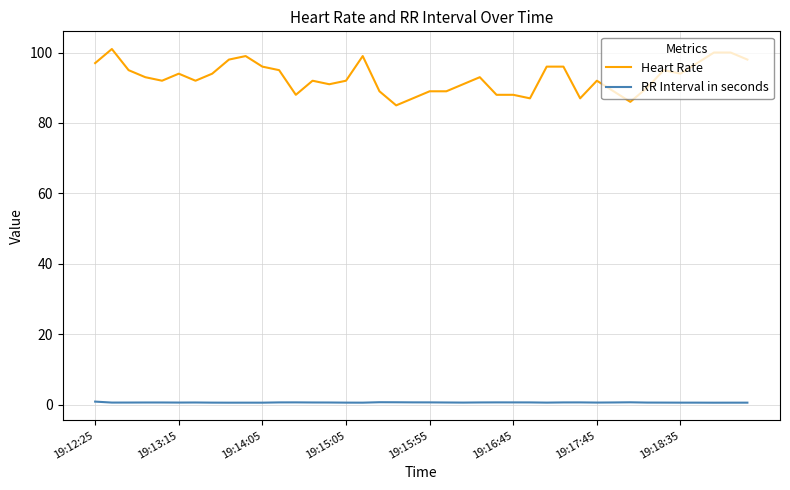

Which series has the largest total across all categories?

Heart Rate